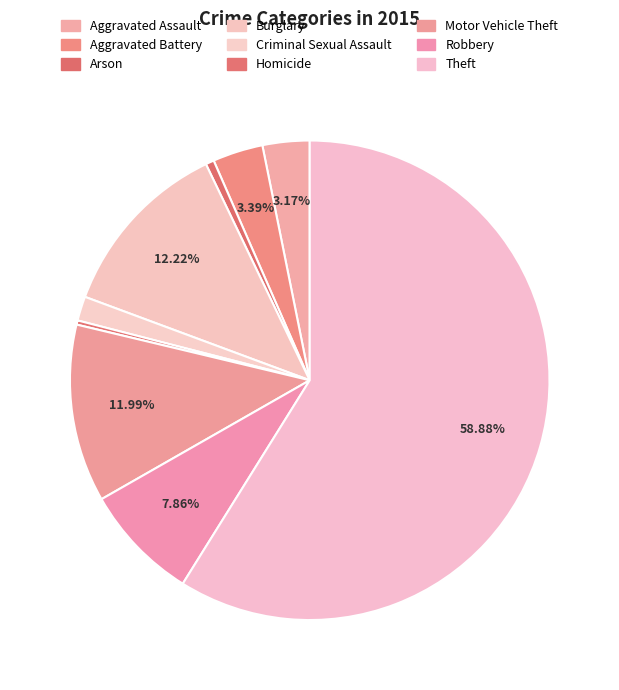

To the nearest percent, what portion does Criminal Sexual Assault represent?

2%